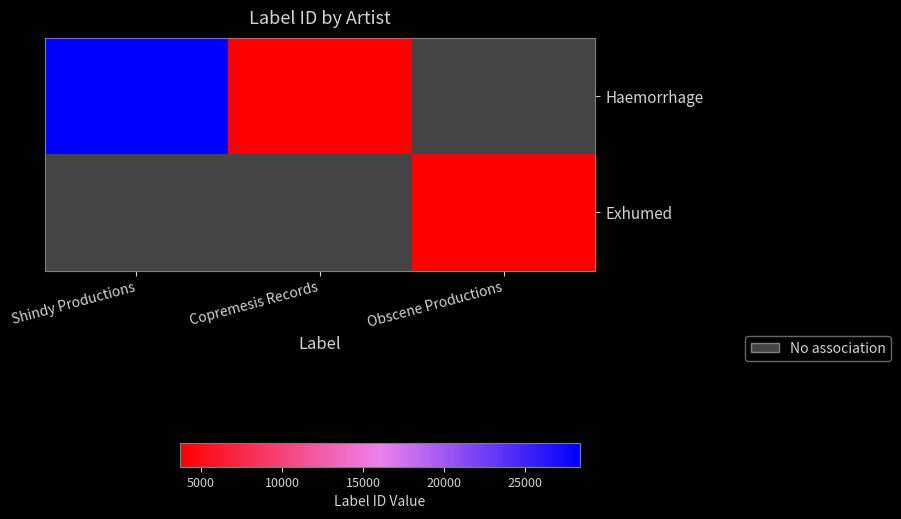

The Haemorrhage series shows 885.4 at Copremesis Records. True or false?

False